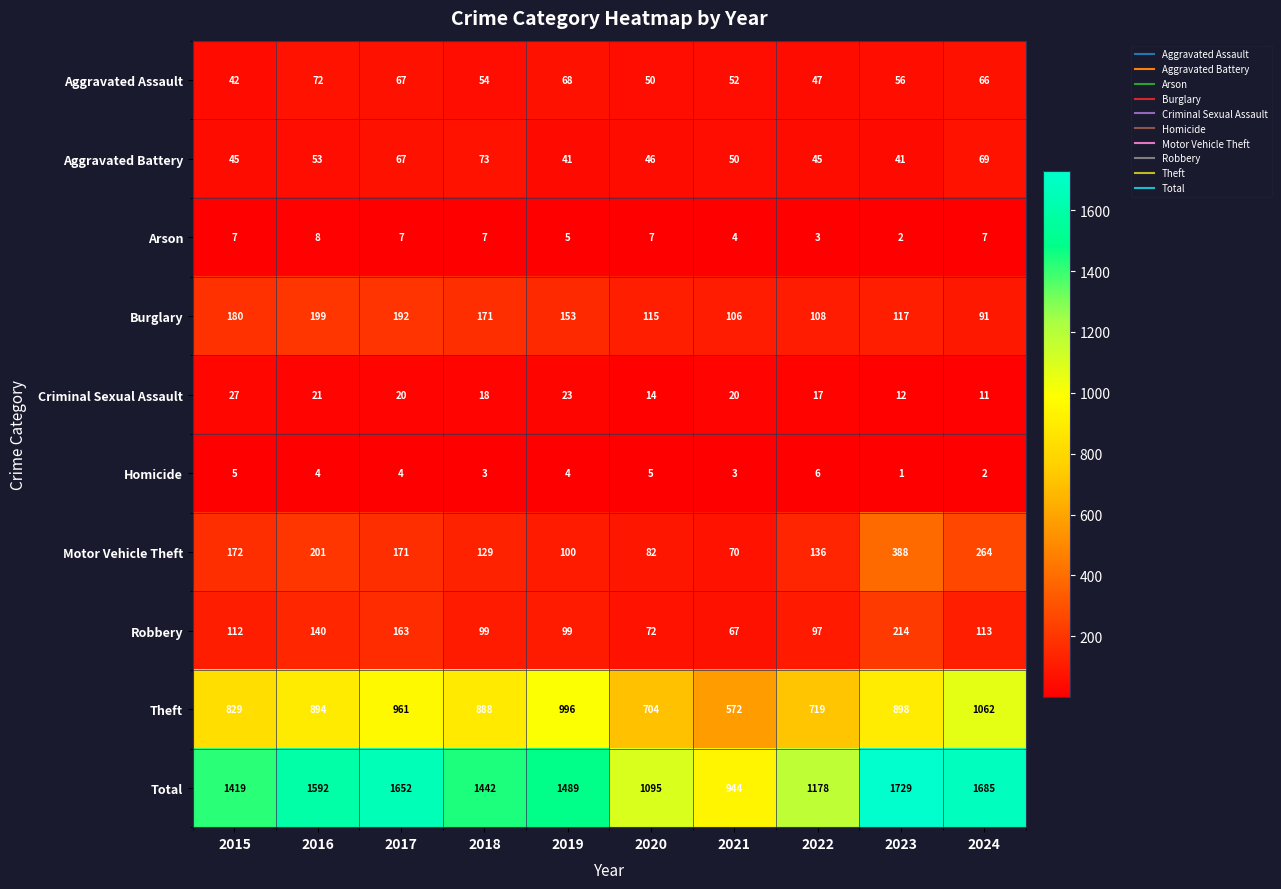

Is the value of Total at 2020 greater than the value of Homicide at 2017?

Yes